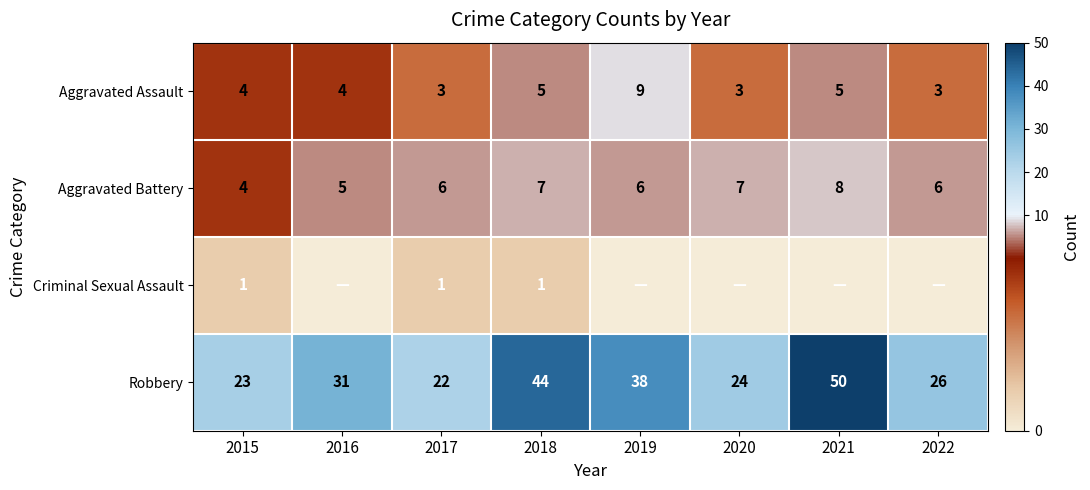

What is the sum of the Robbery values at 2017 and 2022?

48